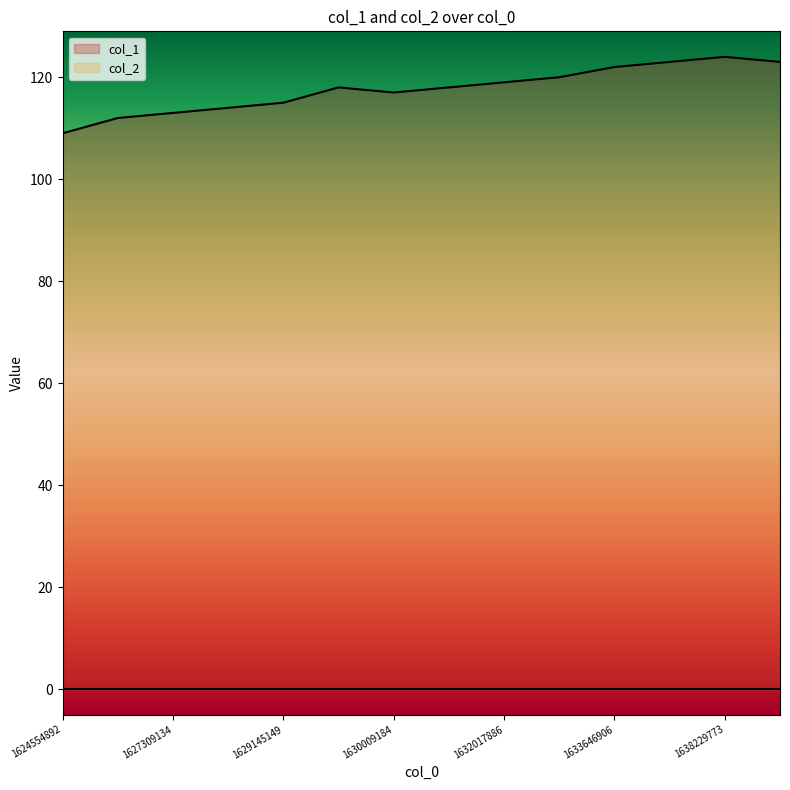

Which has a higher value, 1638229773 or 1629145149?

1638229773